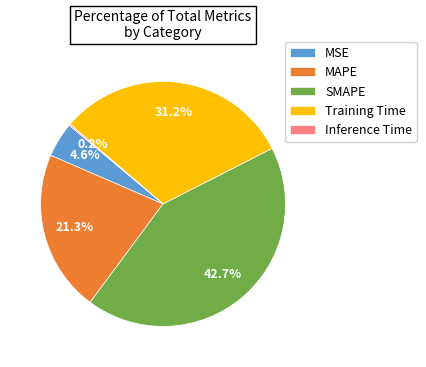

Which has a higher value, SMAPE or Training Time?

SMAPE